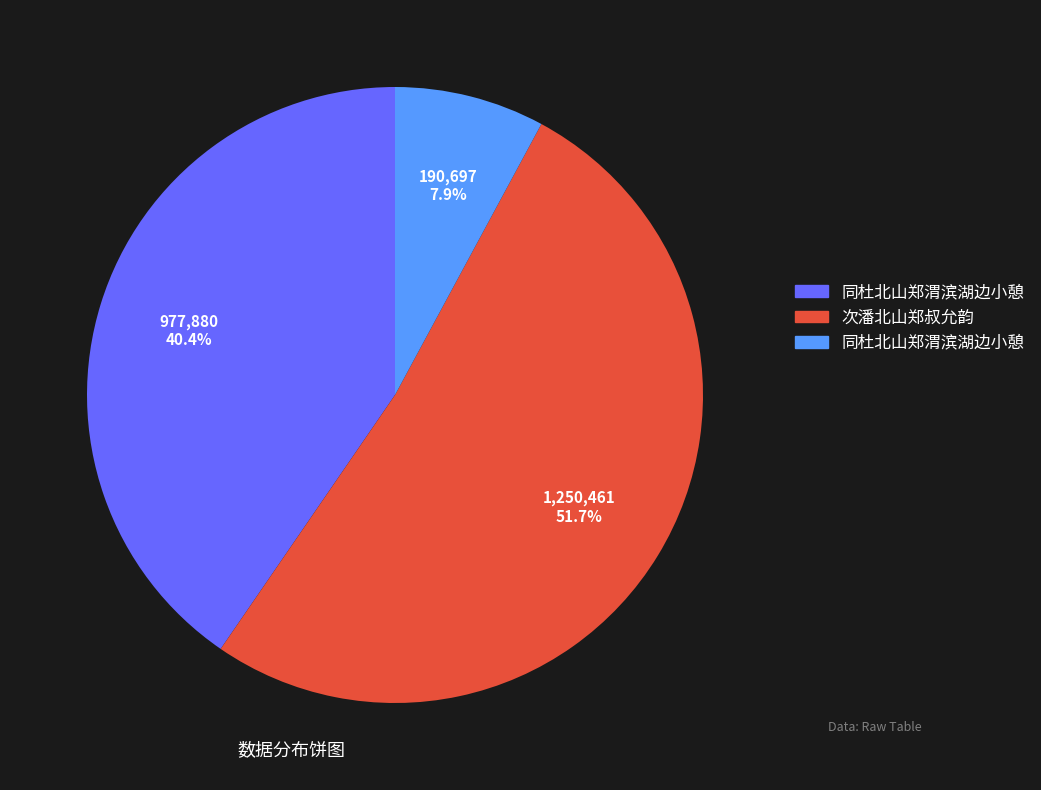

Does any single category account for the majority?

Yes